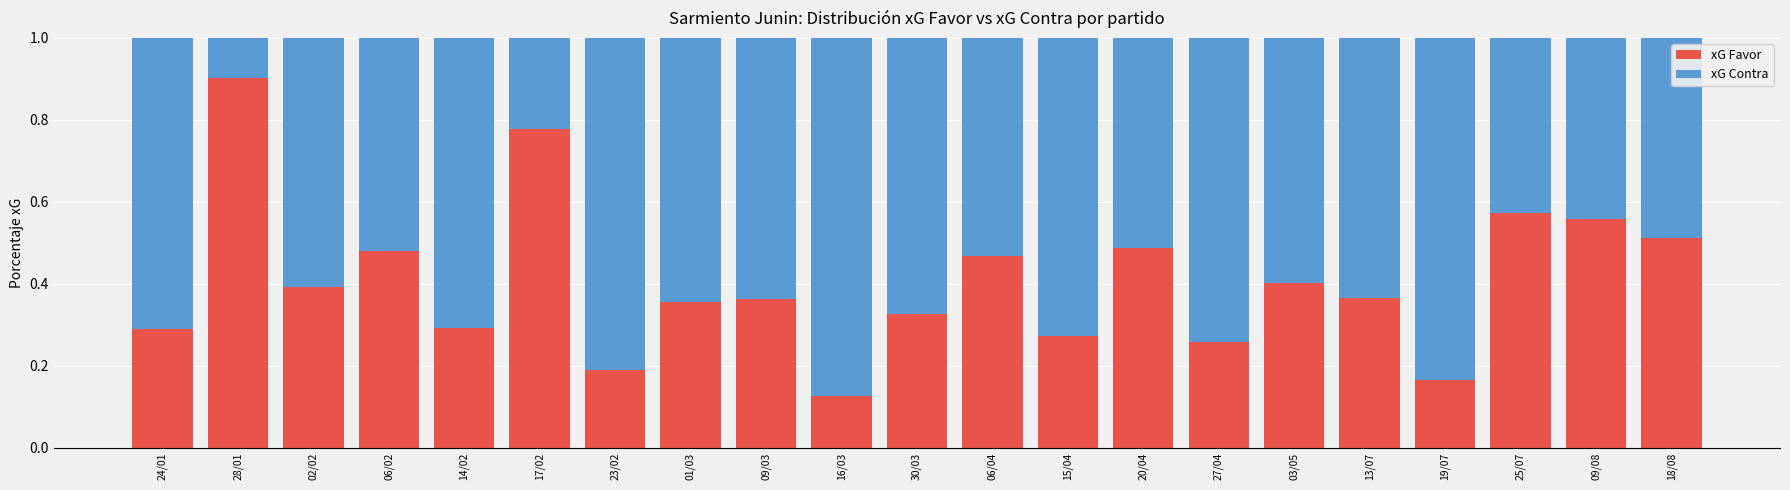

What is the sum of all xG Favor values?

8.6